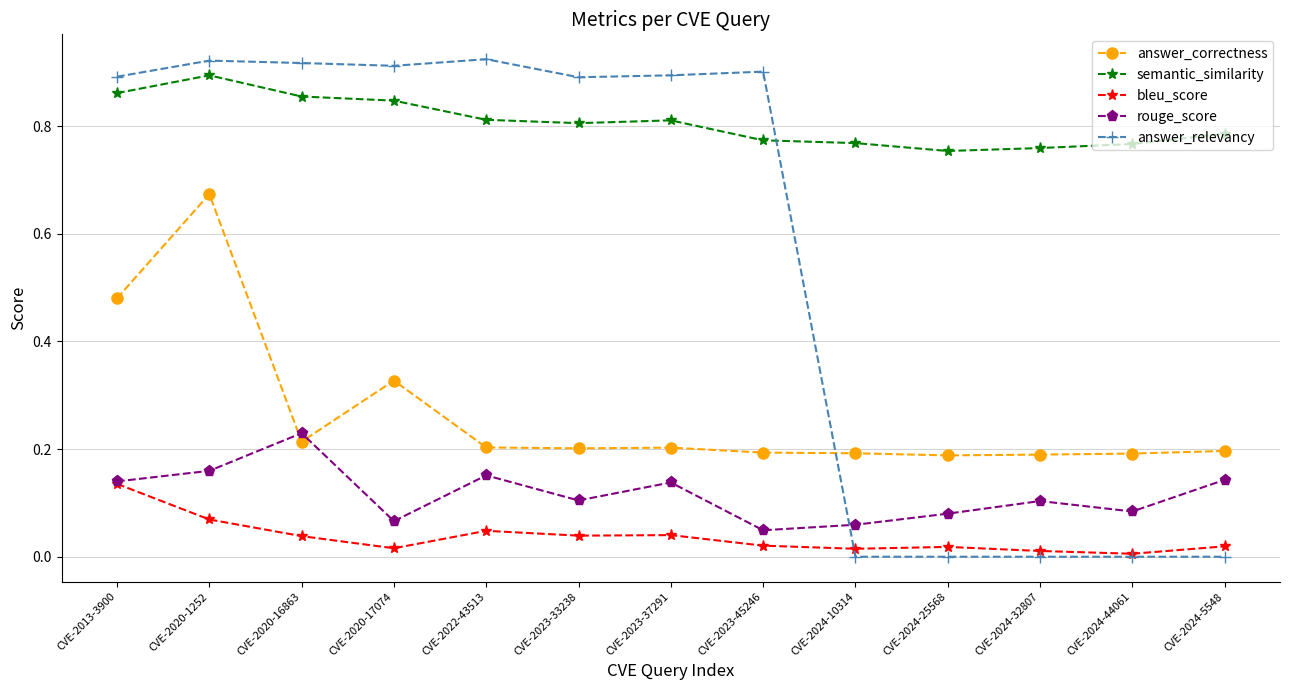

Does the chart have visible grid lines?

Yes